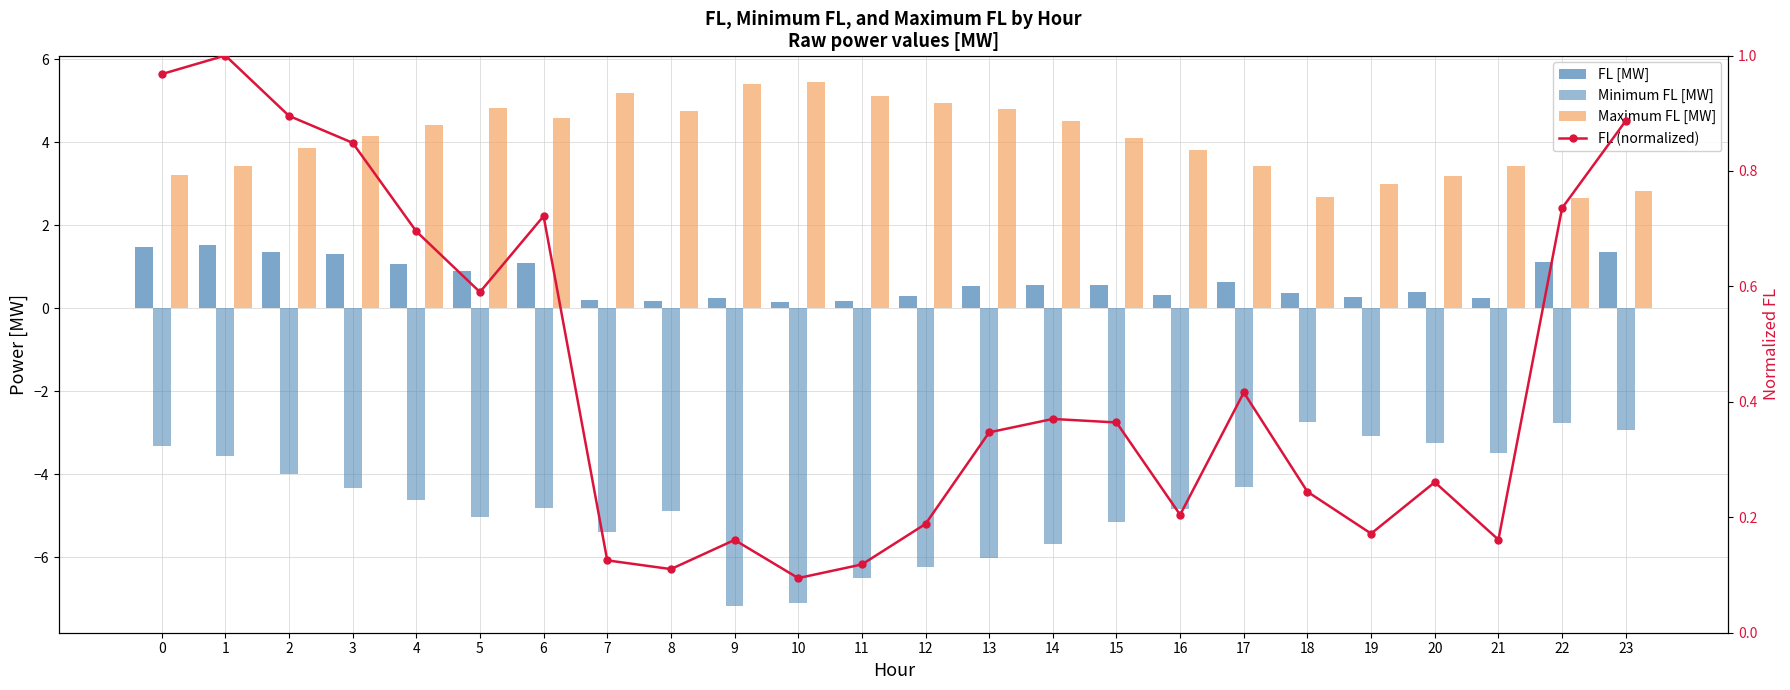

At which label does FL [MW] reach its minimum?

10